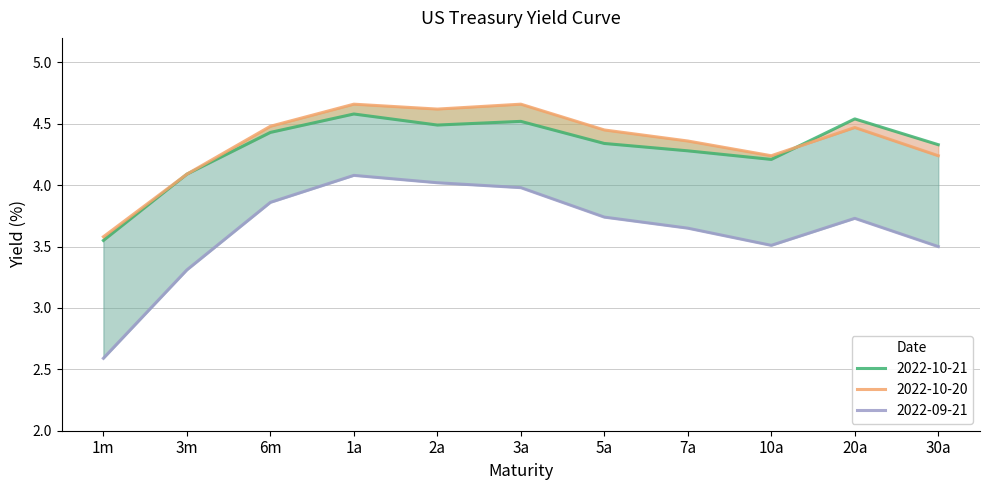

What are all the series names shown in the legend?

2022-10-21, 2022-10-20, 2022-09-21